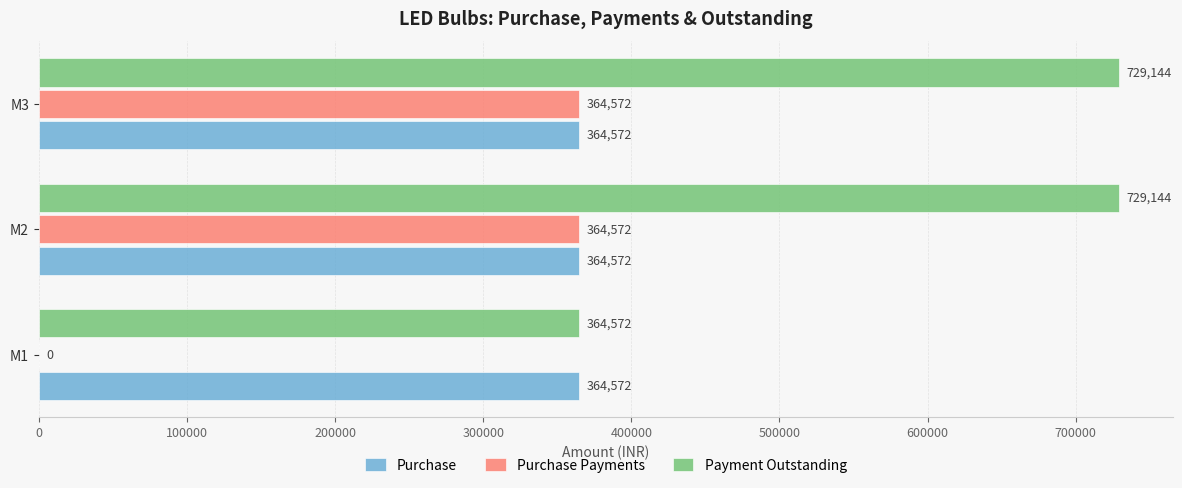

What is the sum of all Payment Outstanding values?

1822860